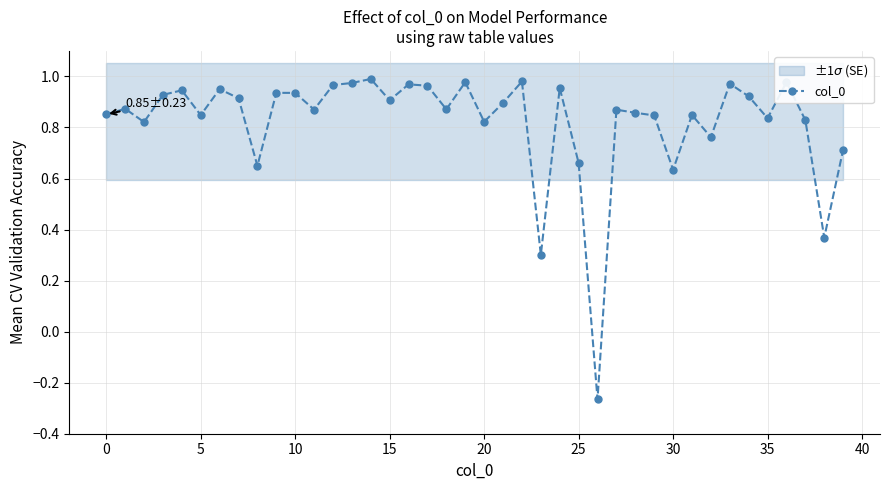

Reading left to right, what are all the values shown in this chart?

0.9	0.9	0.8	0.9	0.9	0.8	1.0	0.9	0.6	0.9	0.9	0.9	1.0	1.0	1.0	0.9	1.0	1.0	0.9	1.0	0.8	0.9	1.0	0.3	1.0	0.7	-0.3	0.9	0.9	0.8	0.6	0.8	0.8	1.0	0.9	0.8	1.0	0.8	0.4	0.7